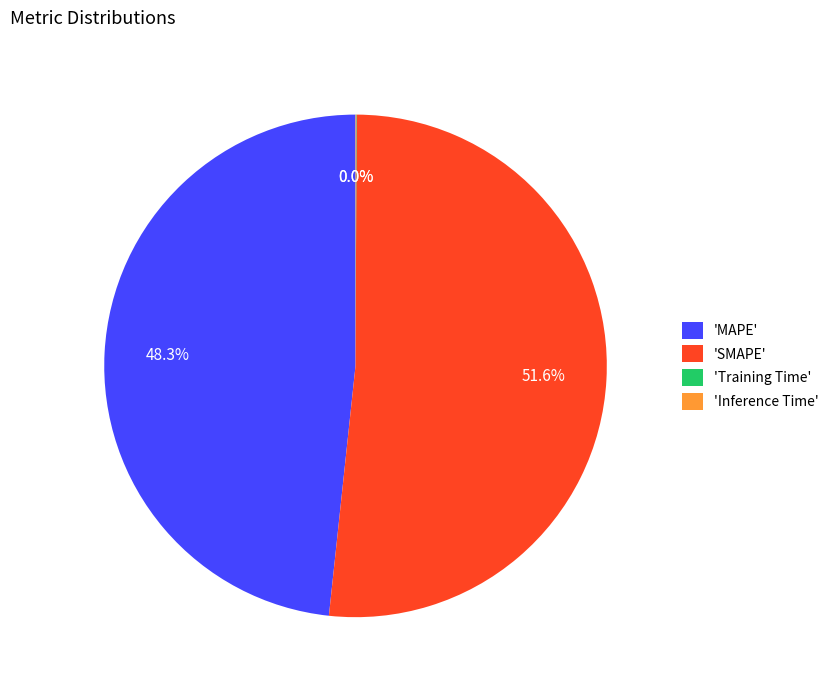

Is there any slice that represents more than half of the pie?

Yes